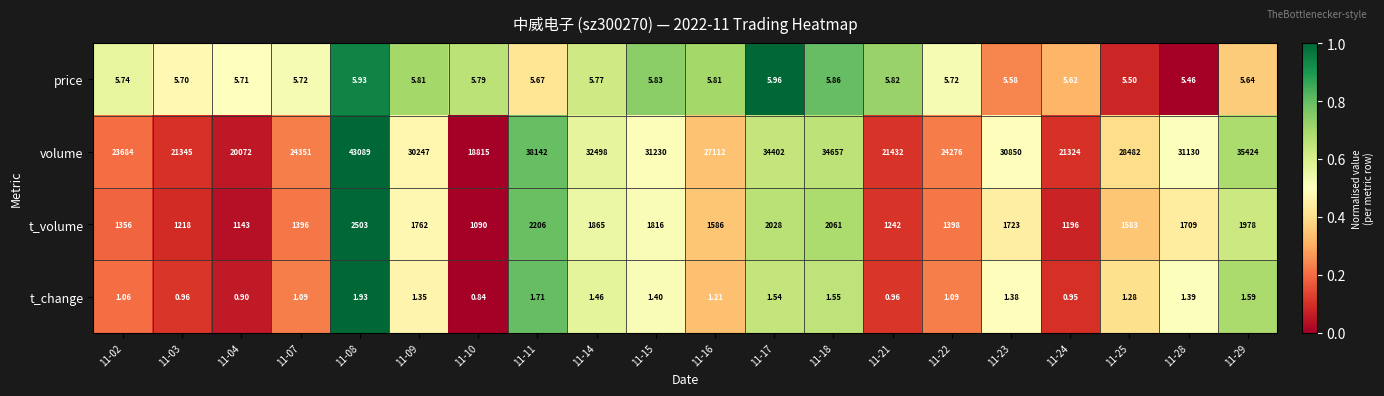

Which series changed the most between 11-04 and 11-28?

volume